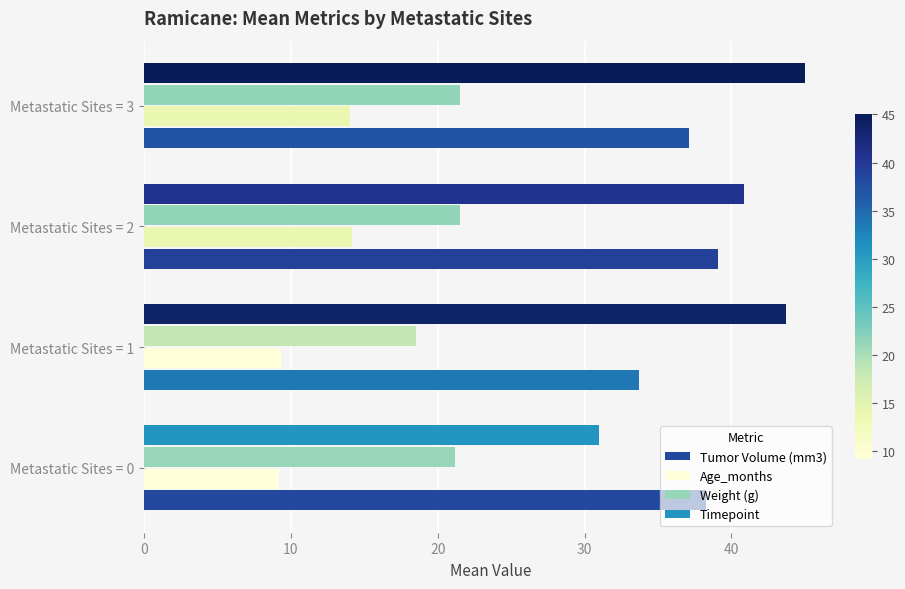

What is the difference between the maximum and minimum values in the Timepoint series?

14.0